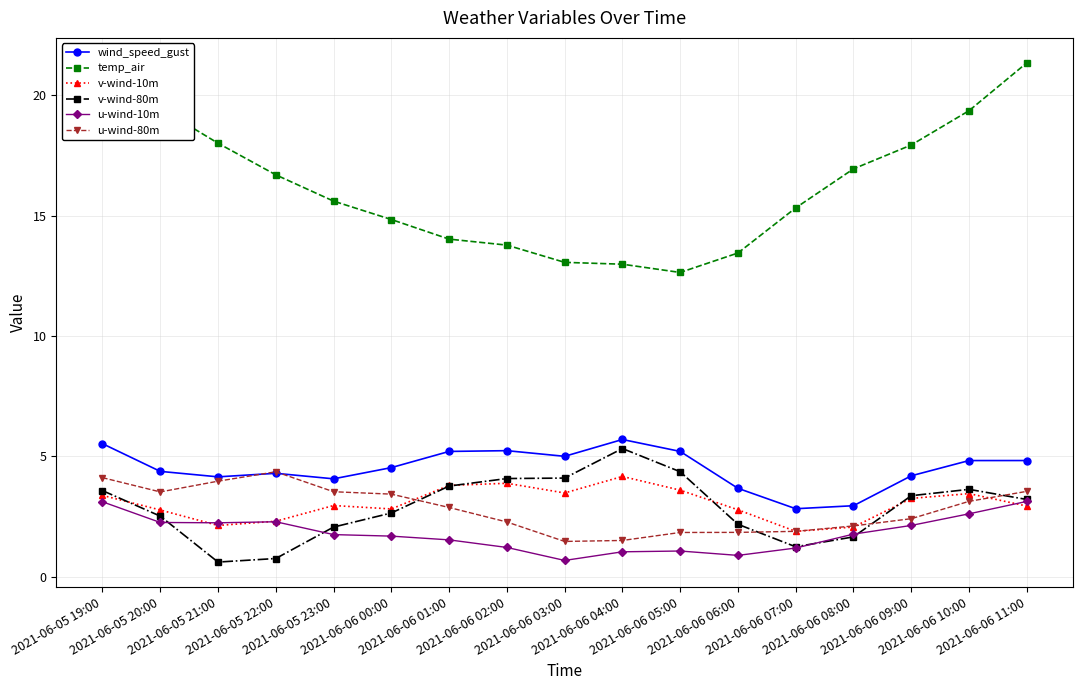

True or false: u-wind-80m and temp_air intersect in this chart.

False